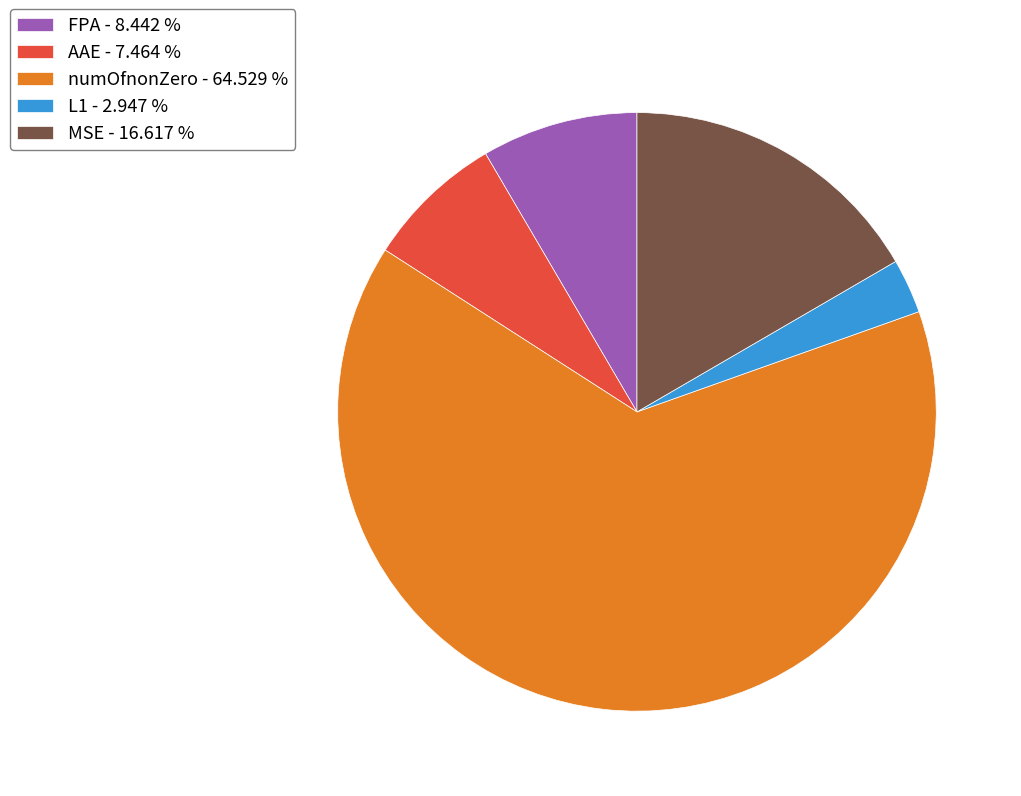

Which category has the biggest portion of the pie?

numOfnonZero - 64.529 %